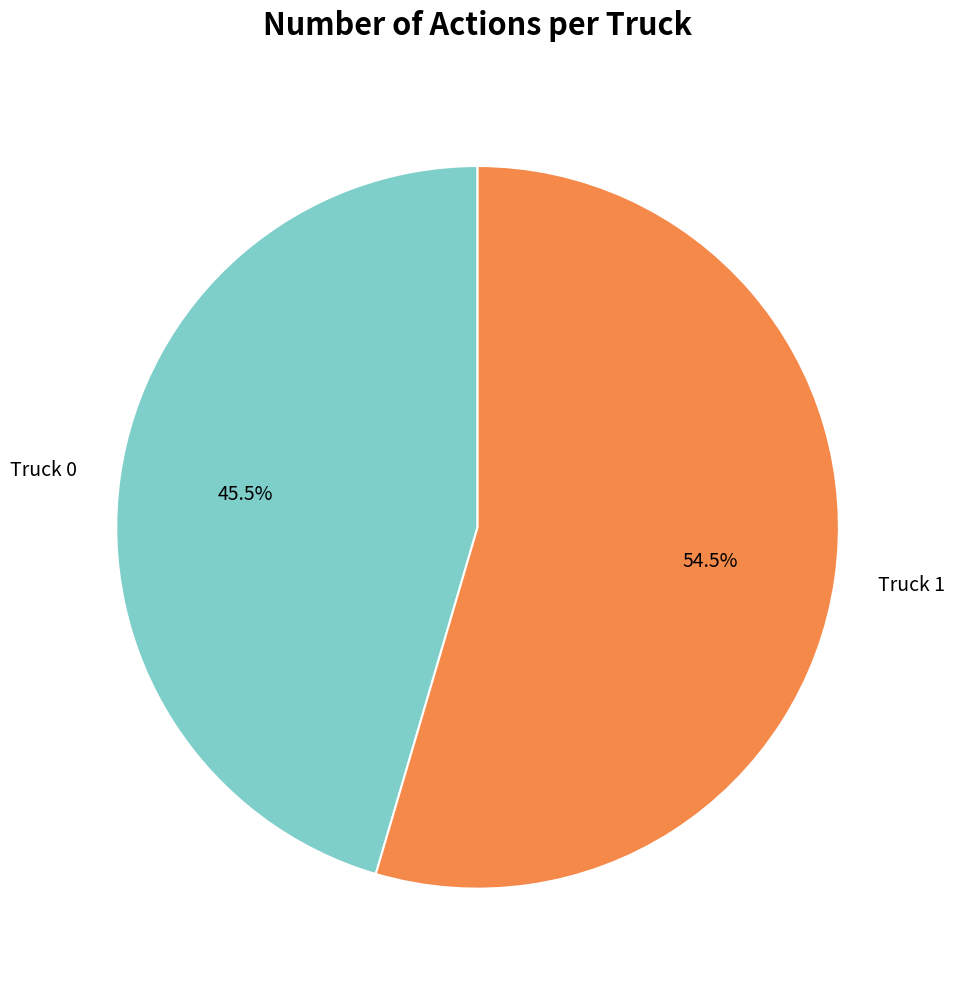

Between Truck 0 and Truck 1, which is larger?

Truck 1